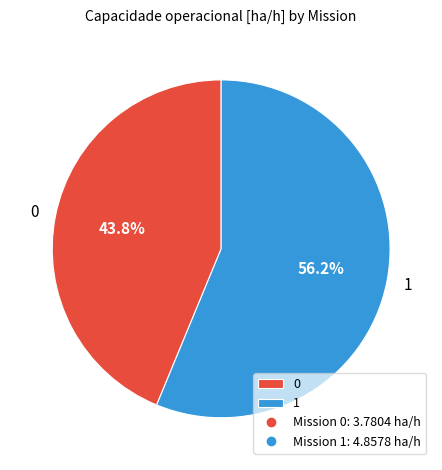

How many slices are in this pie chart?

2